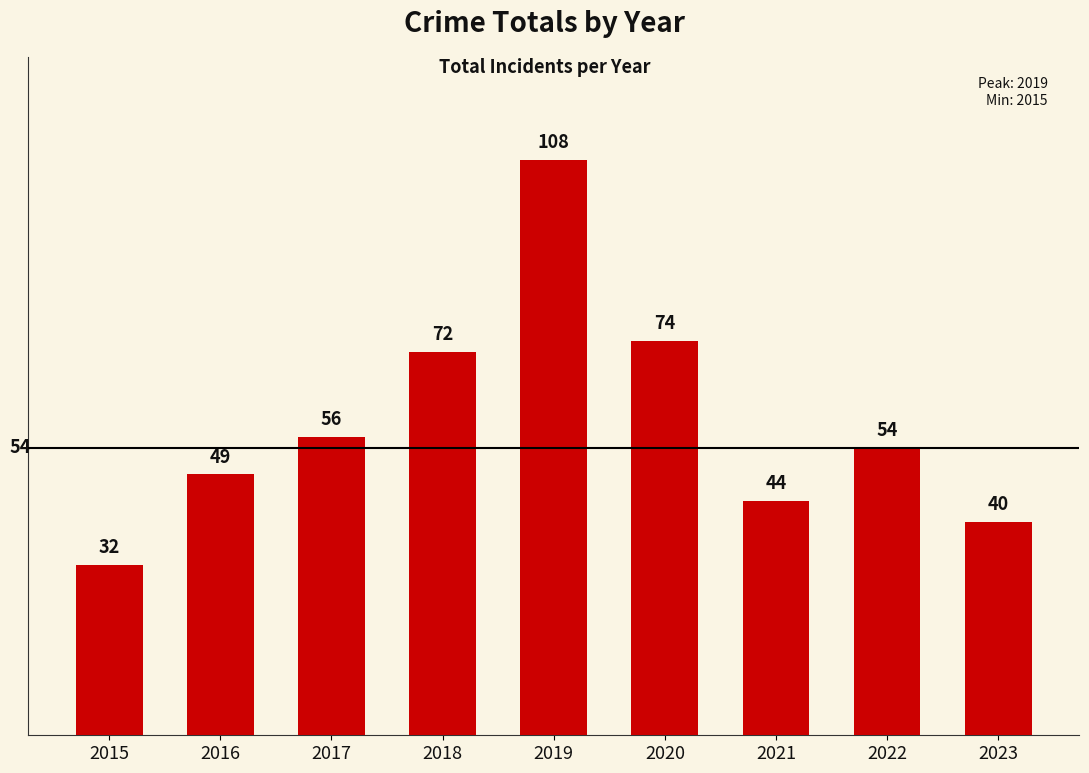

What is the ratio of the value at 2022 to the value at 2019?

0.5